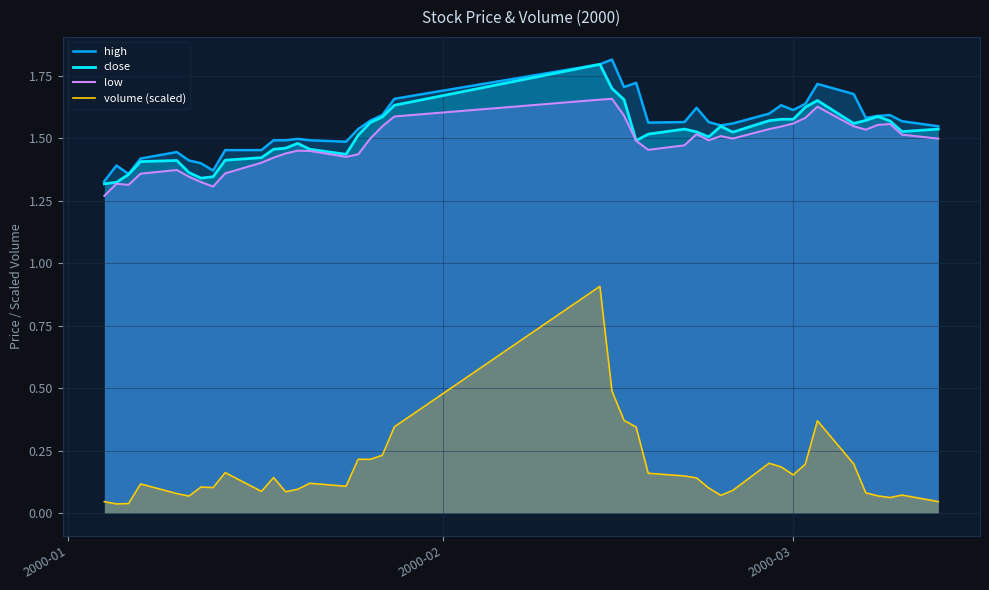

How many series are shown in this chart?

4